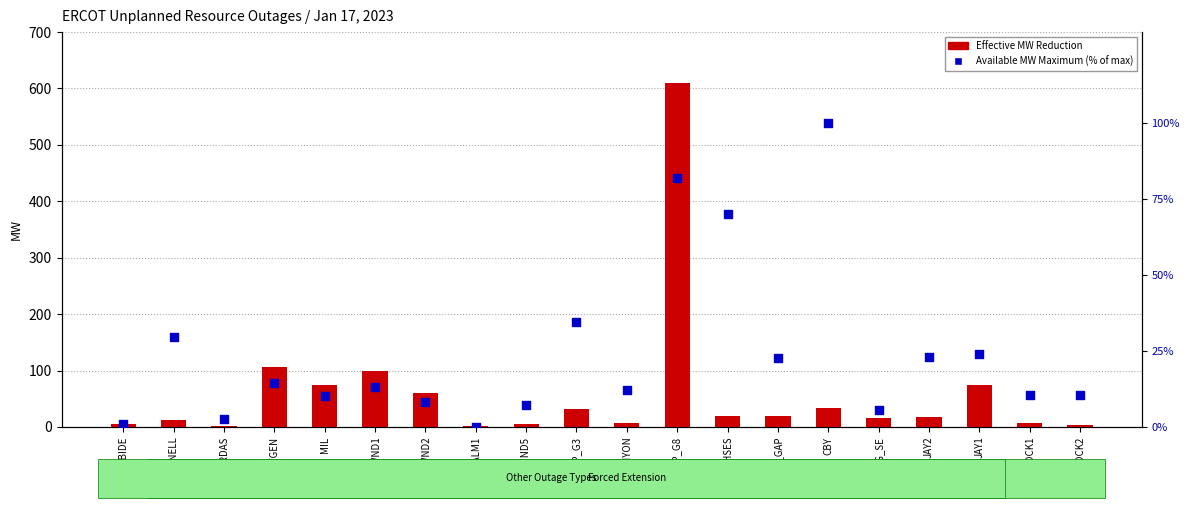

What are all the series names shown in the legend?

Effective MW Reduction, Available MW Maximum (% of max)